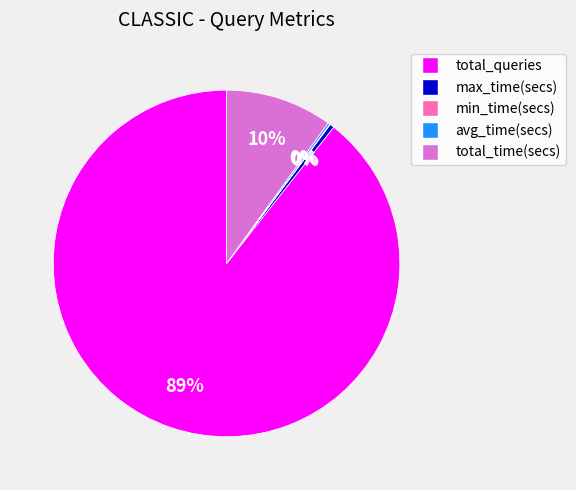

Does any single category account for the majority?

Yes